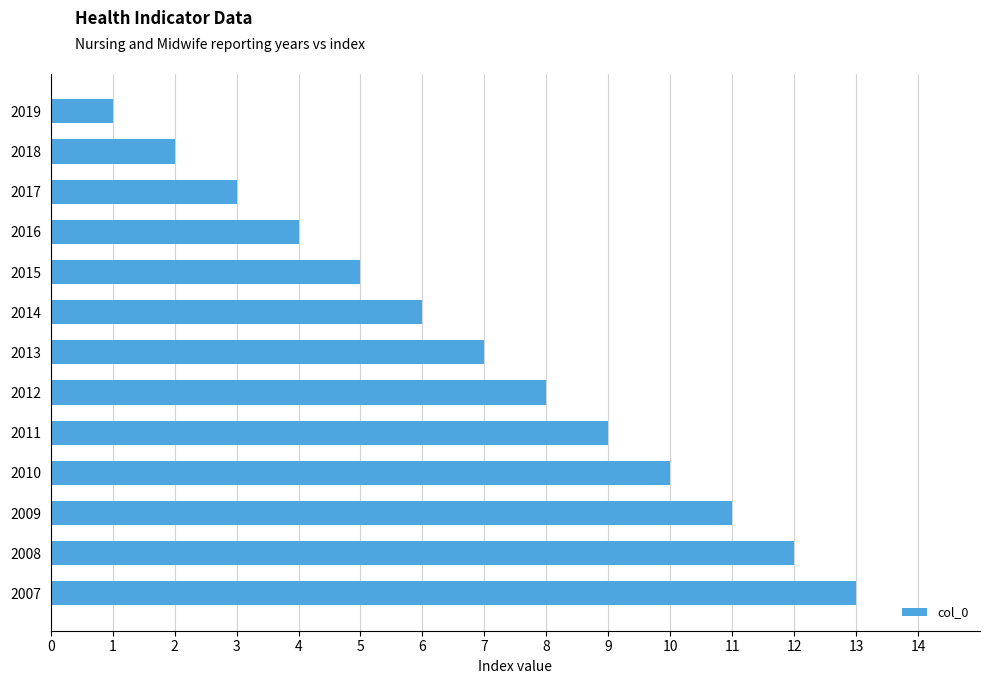

What is the ratio of the value at 2014 to the value at 2017?

2.0